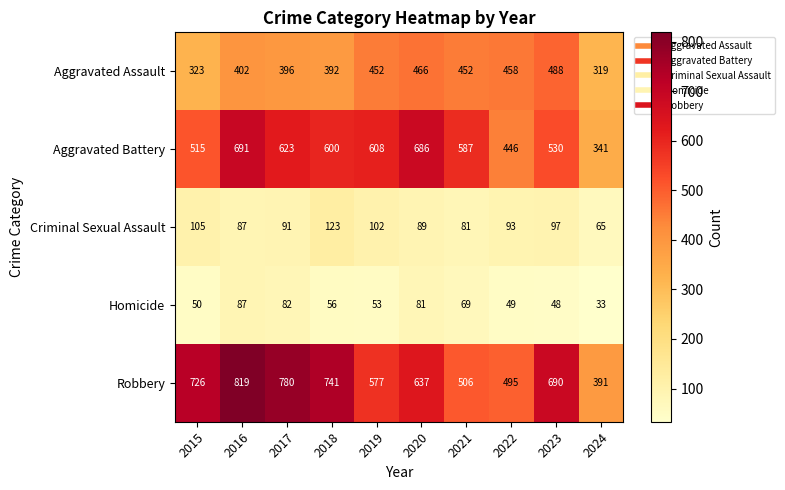

What is the total value across all series at 2020?

1959